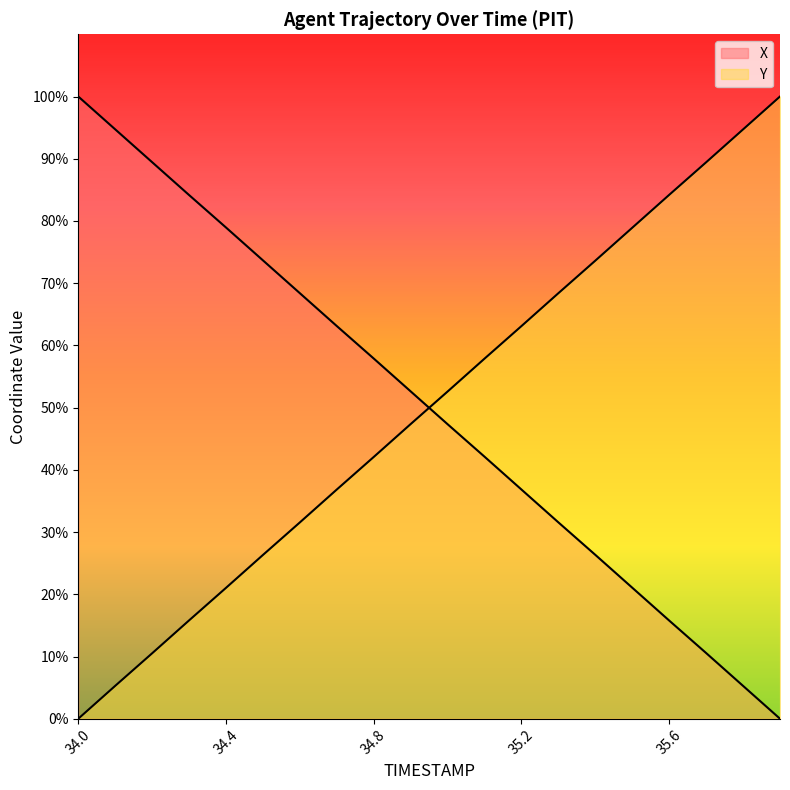

Which series has the widest spread of values?

X